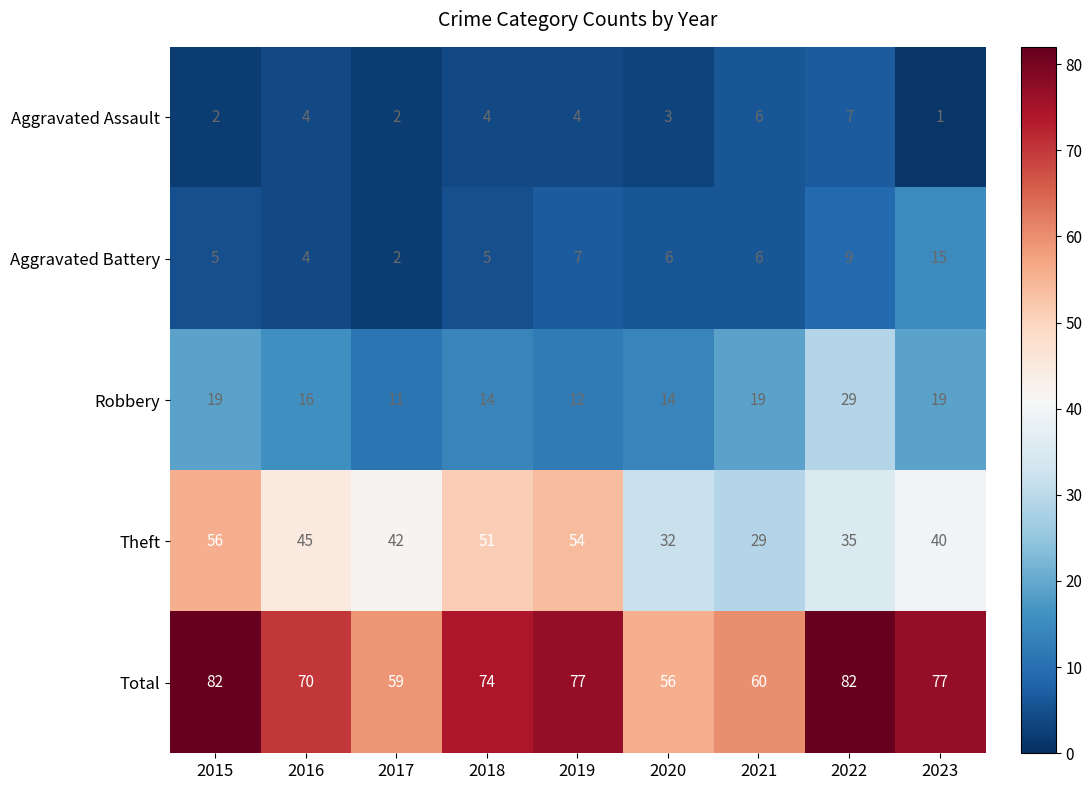

Count the number of data series in this chart.

5